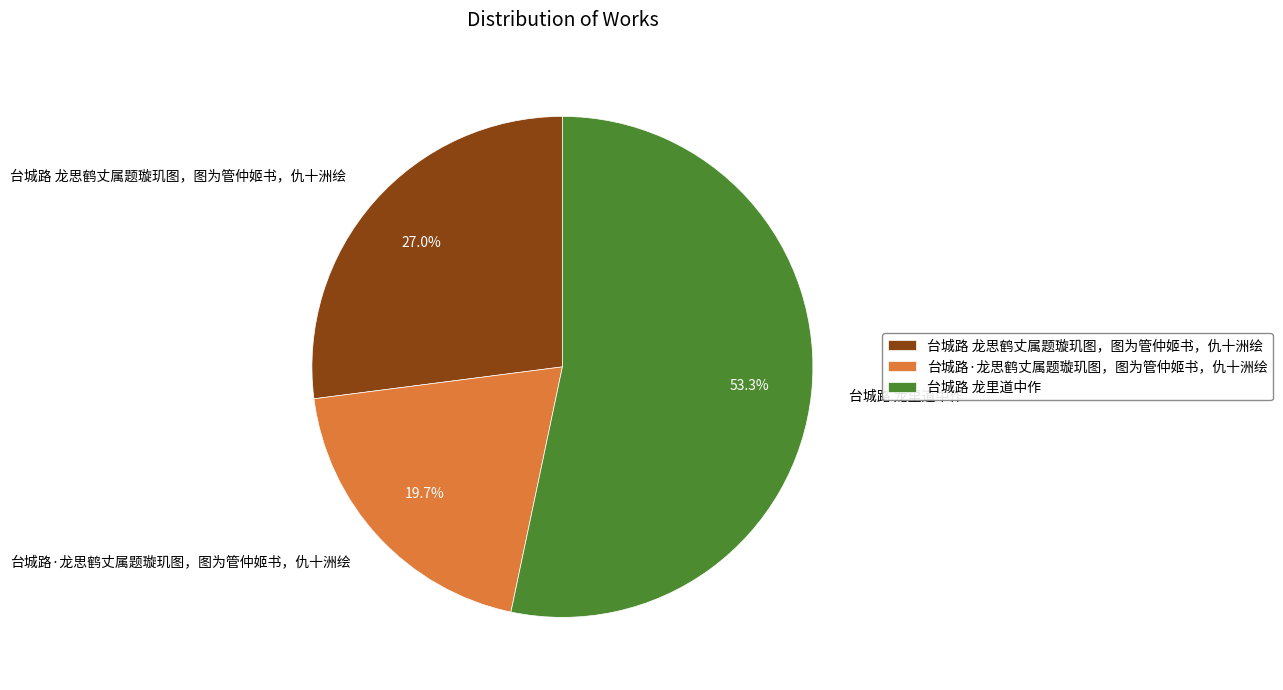

To the nearest percent, what percentage of the pie is 台城路 龙思鹤丈属题璇玑图，图为管仲姬书，仇十洲绘?

27%